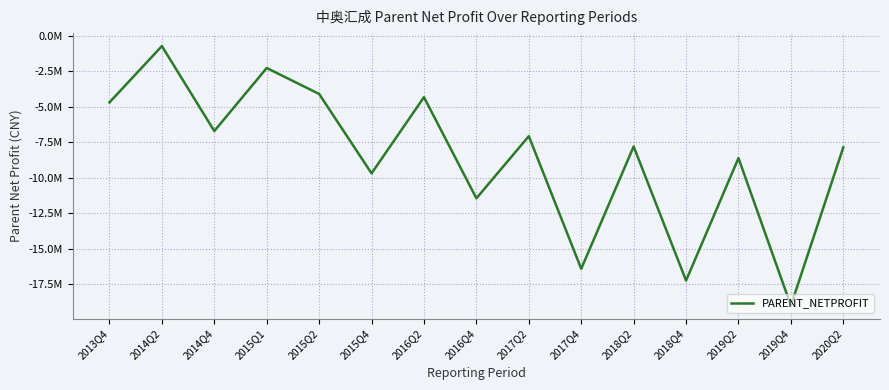

Where is the data nearest to the value -9877043?

2015Q4